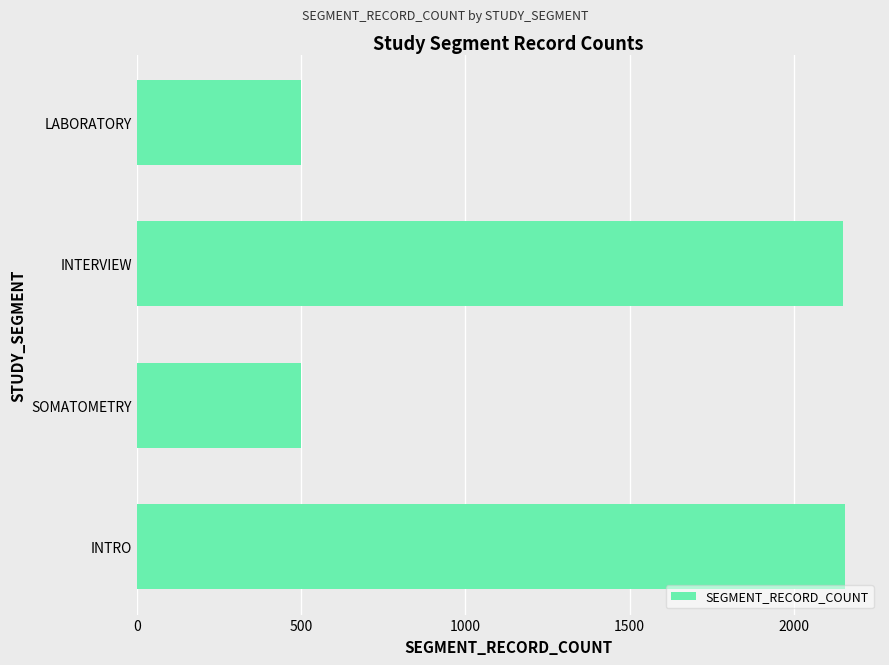

The chart shows a value of 500 at LABORATORY. True or false?

True